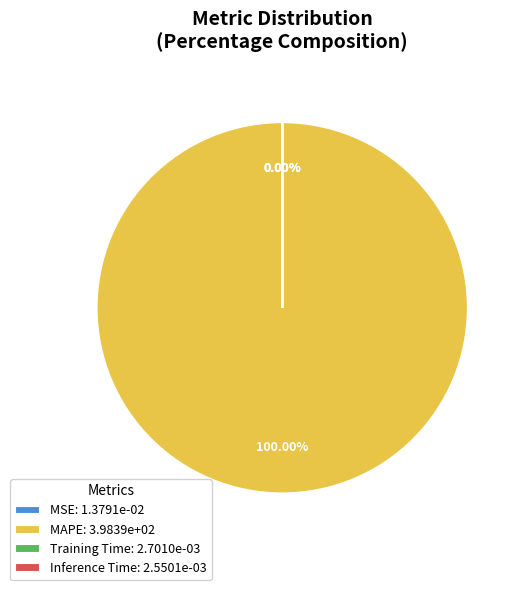

The Inference Time slice represents 0% of the pie. True or false?

True